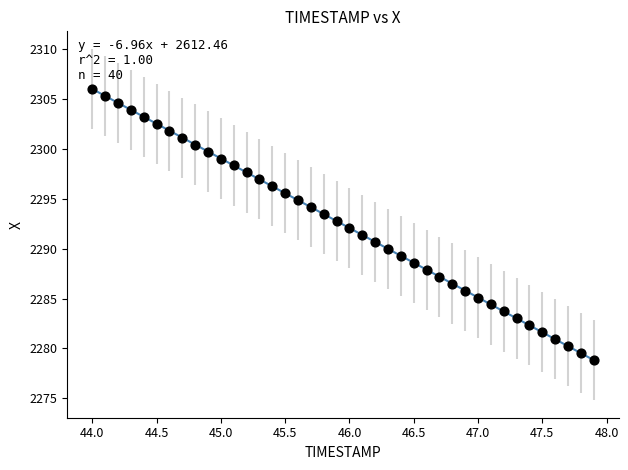

What is the range of X values (max minus min)?

3.9